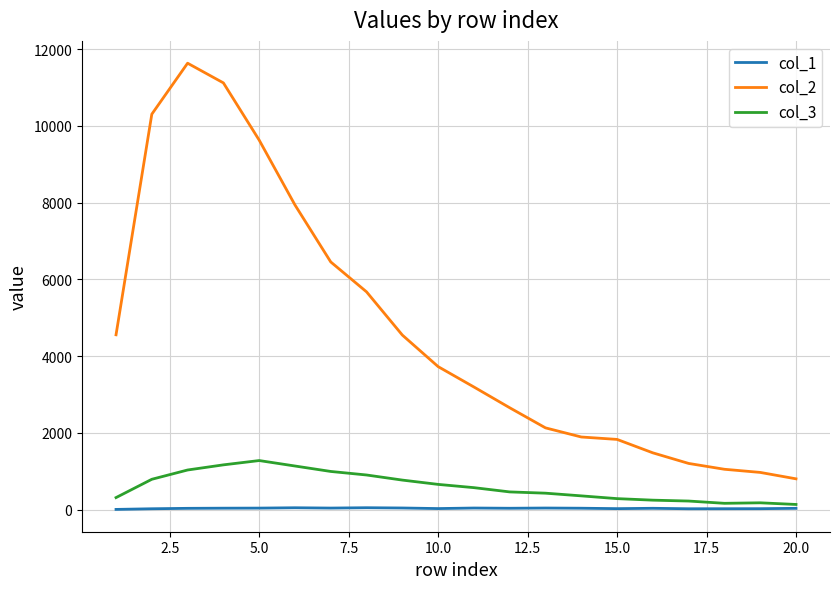

What is the greatest value displayed?

11631